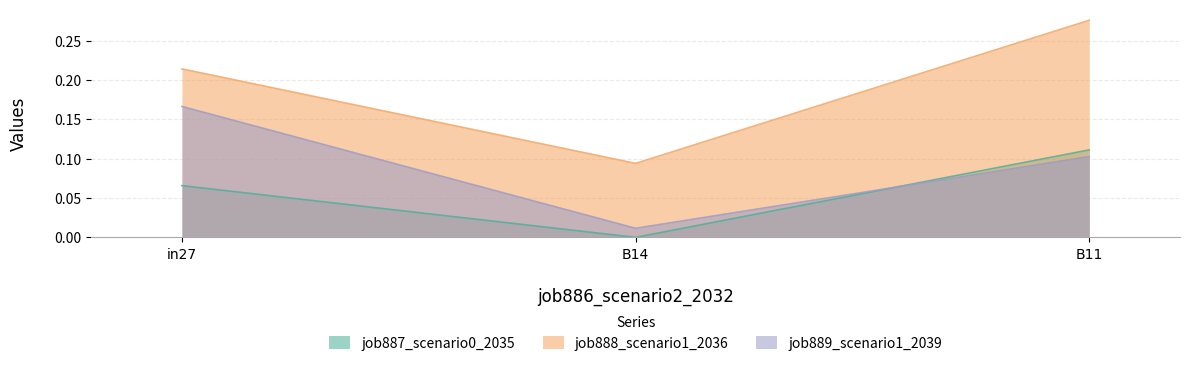

What position from the right is in27?

3